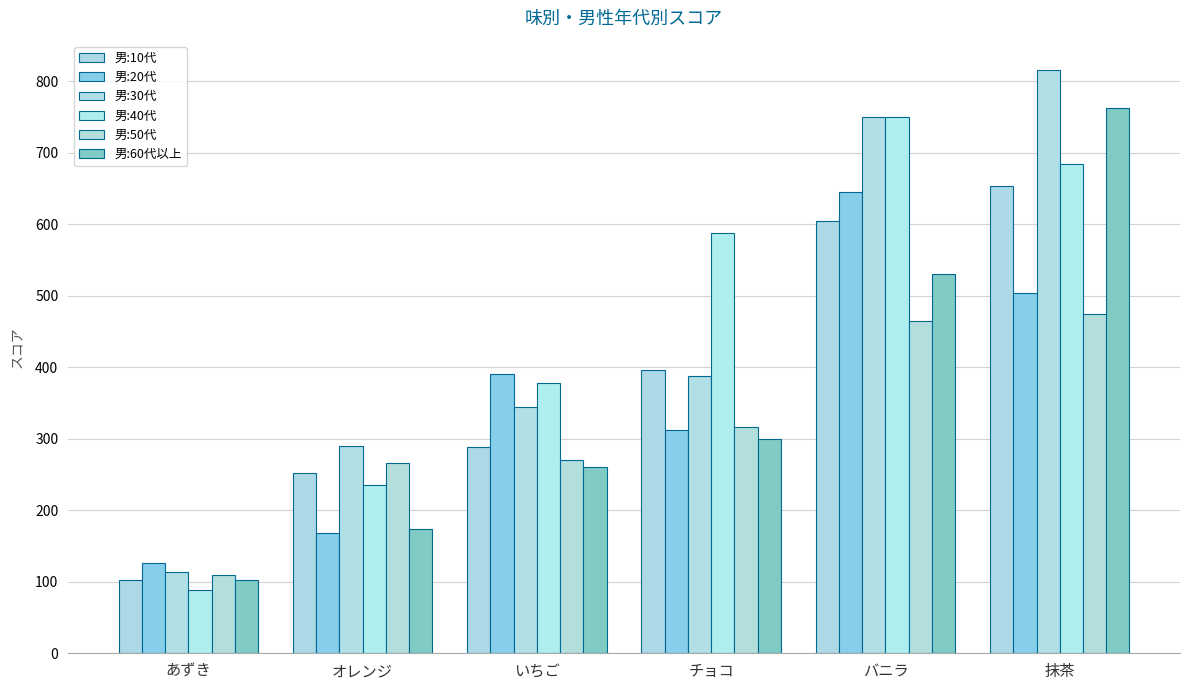

What are all the series names shown in the legend?

男:10代, 男:20代, 男:30代, 男:40代, 男:50代, 男:60代以上